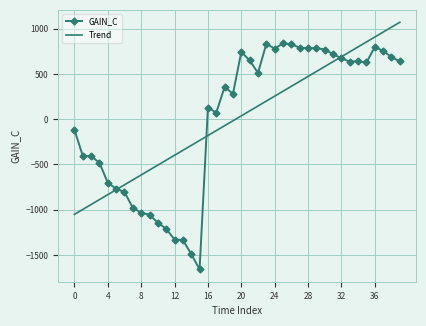

How many times do GAIN_C and Trend cross each other?

3